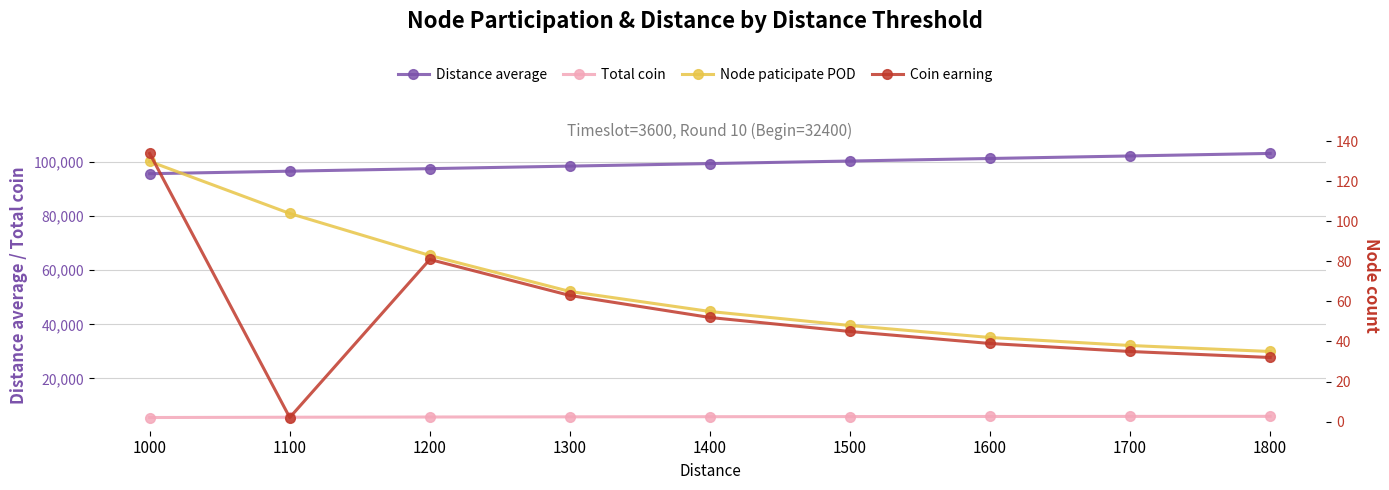

True or false: Distance average and Coin earning cross at least once.

False